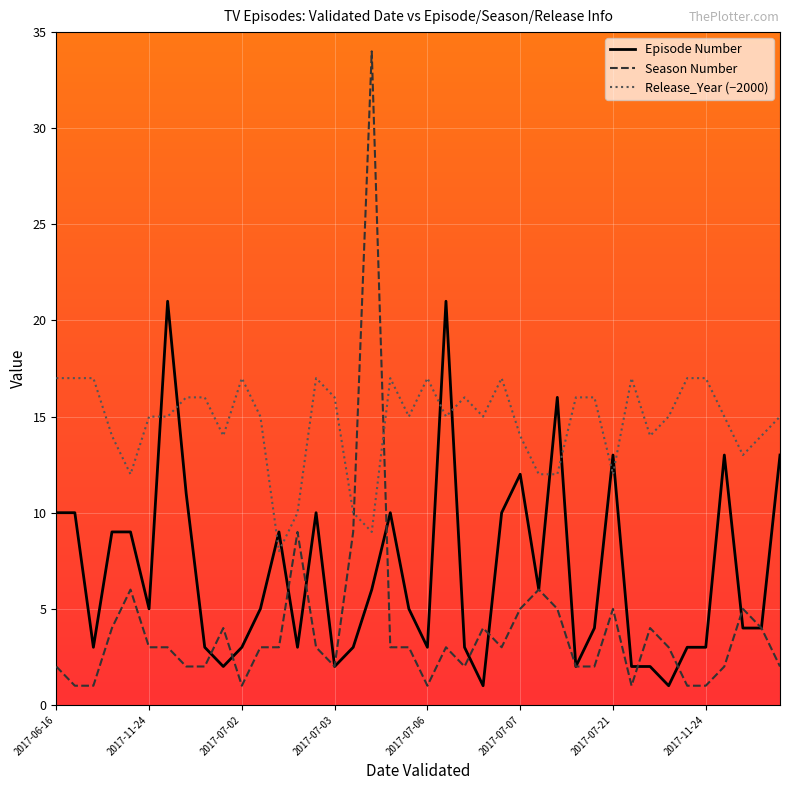

Does the chart display data point markers on the line(s)?

No